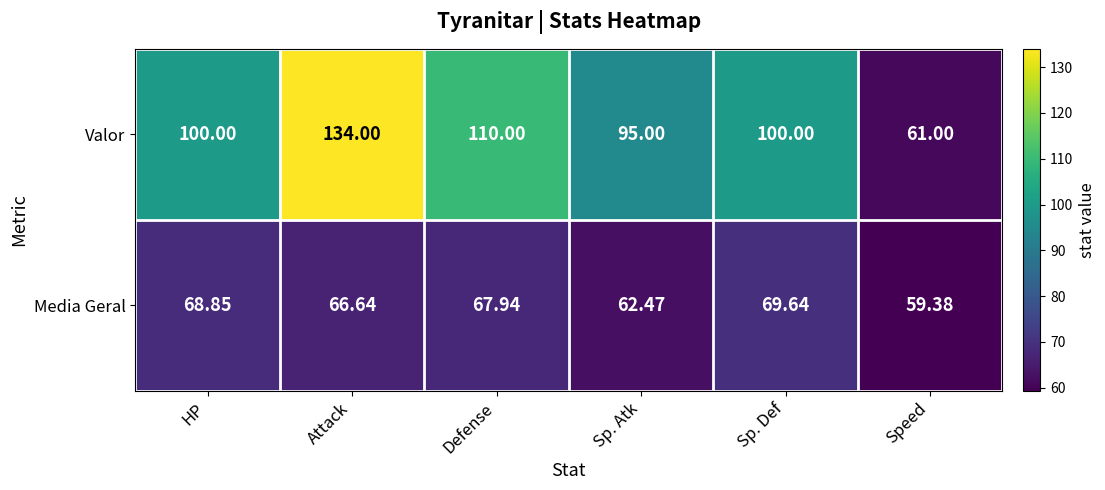

How many data points in Valor are less than 100?

2